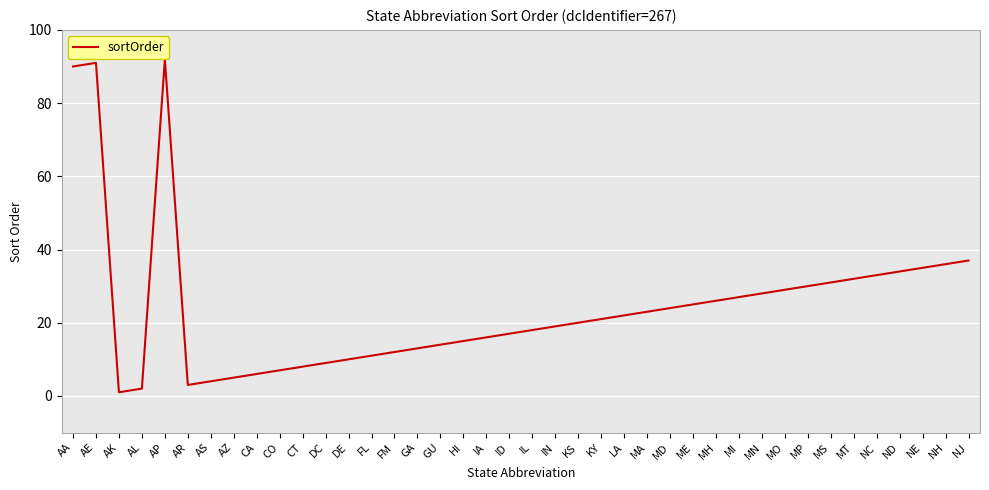

What position from the right is CA?

32